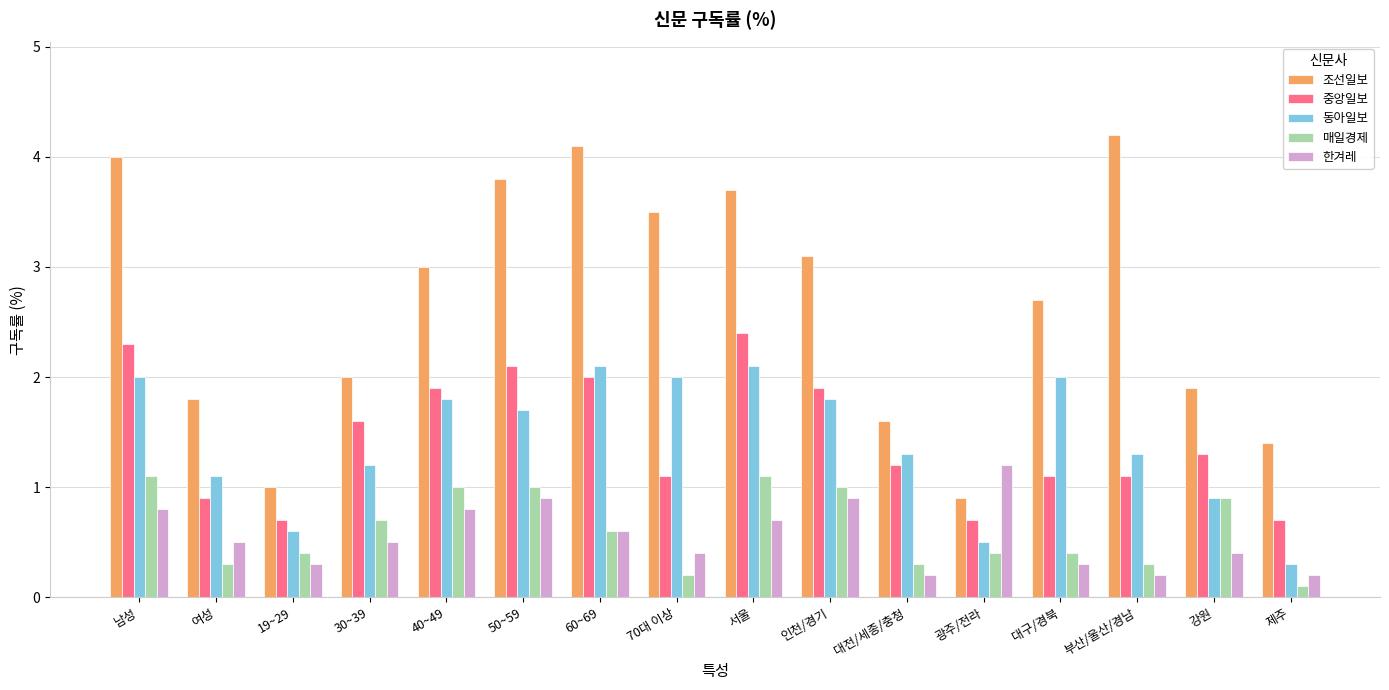

What is the sum of the 중앙일보 values at 여성 and 광주/전라?

1.6